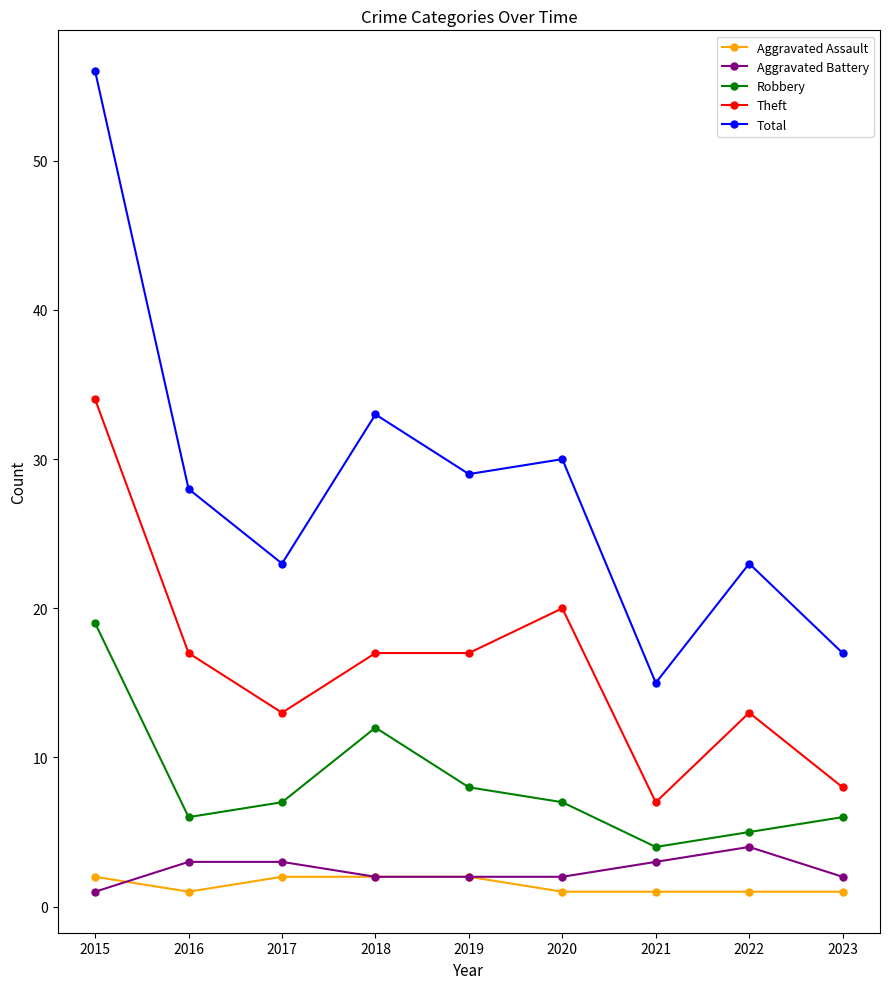

Reading left to right, list all the values displayed in this chart.

Aggravated Assault: 2	1	2	2	2	1	1	1	1
Aggravated Battery: 1	3	3	2	2	2	3	4	2
Robbery: 19	6	7	12	8	7	4	5	6
Theft: 34	17	13	17	17	20	7	13	8
Total: 56	28	23	33	29	30	15	23	17